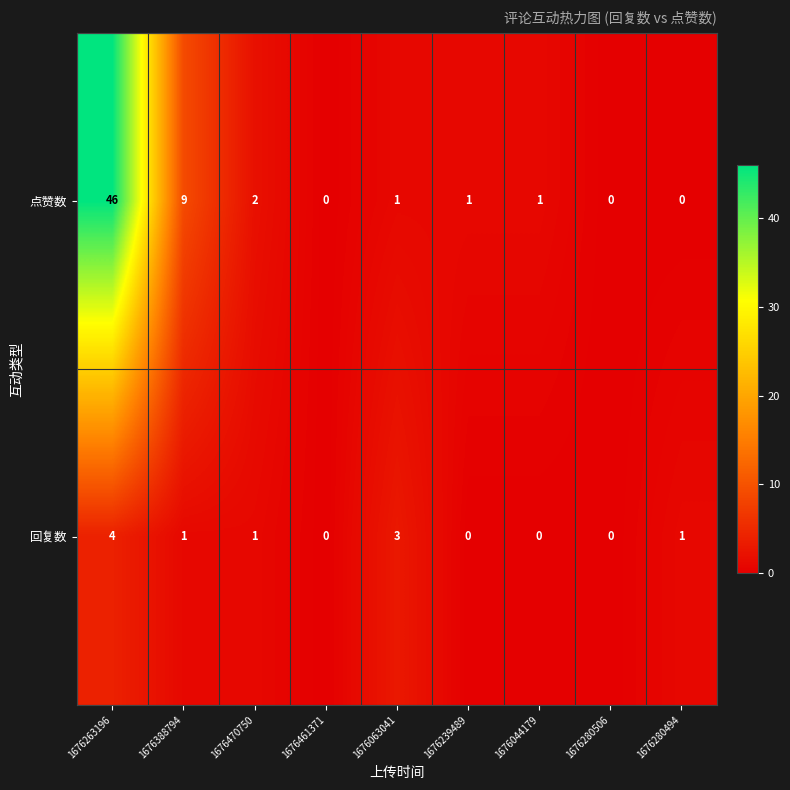

How many categories are shown in the chart?

9